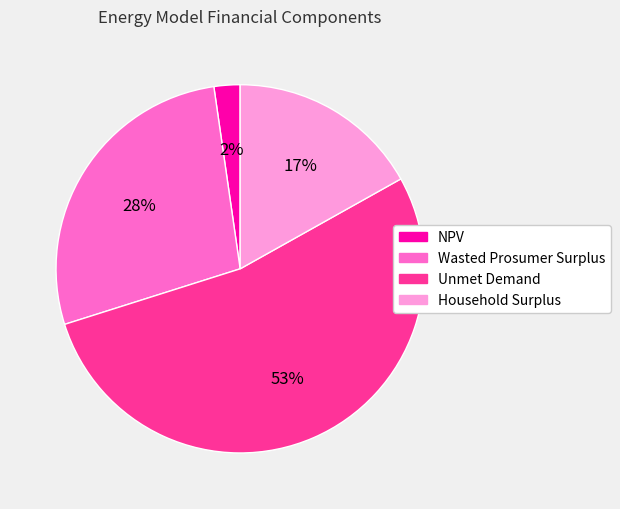

Approximately how many times larger is the value at Household Surplus compared to Unmet Demand?

0.3